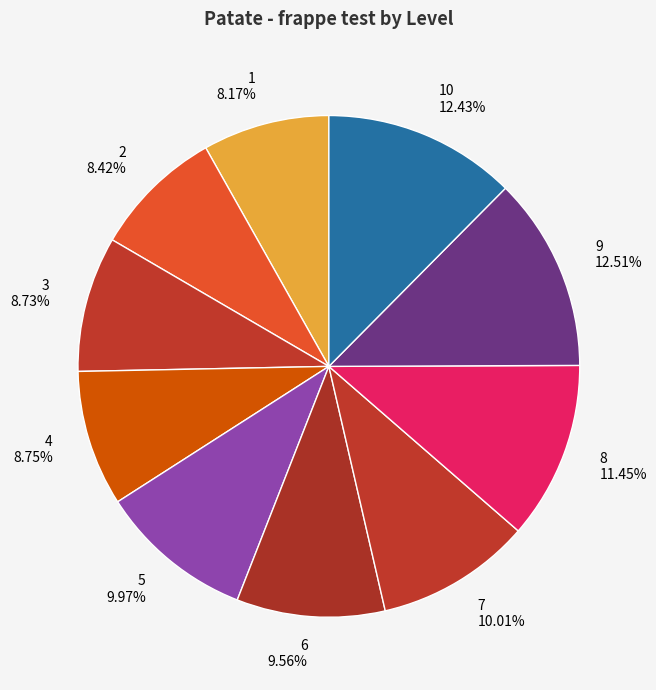

How many segments does this pie chart have?

10